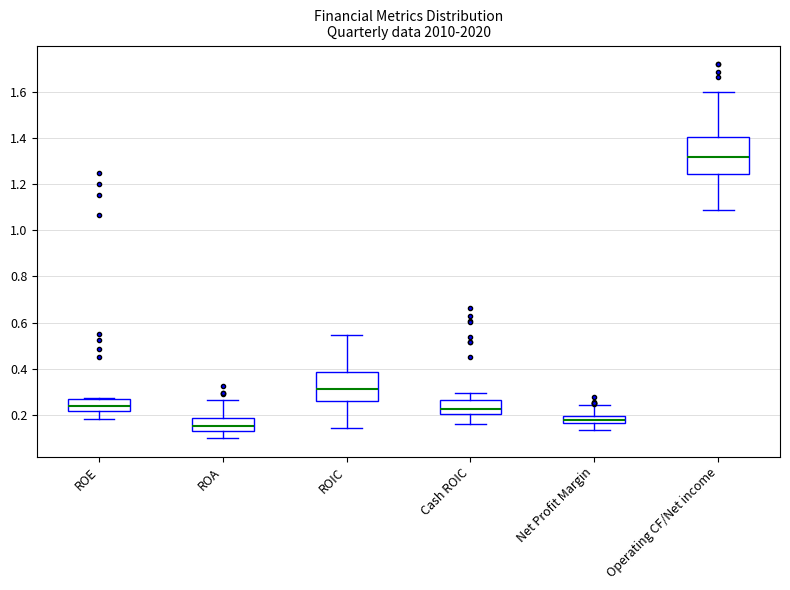

Reading left to right, read every box against the y-axis: the position of its median line, the range the box covers, and the ends of its whiskers. The values are not printed on the chart, so give them approximately, as read against the axis.

ROE: median 0.24, box 0.22 to 0.26, whiskers 0.18 to 0.28
ROA: median 0.16, box 0.14 to 0.18, whiskers 0.10 to 0.26
ROIC: median 0.32, box 0.26 to 0.38, whiskers 0.14 to 0.54
Cash ROIC: median 0.22, box 0.20 to 0.26, whiskers 0.16 to 0.30
Net Profit Margin: median 0.18, box 0.16 to 0.20, whiskers 0.14 to 0.24
Operating CF/Net income: median 1.32, box 1.24 to 1.40, whiskers 1.08 to 1.60